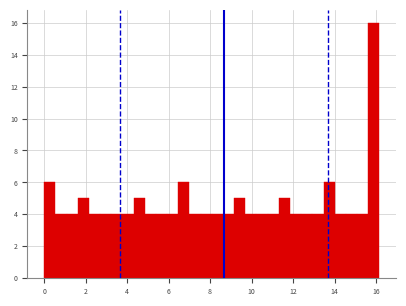

Read against the x-axis, roughly where is the centre of the tallest bar?

15.8